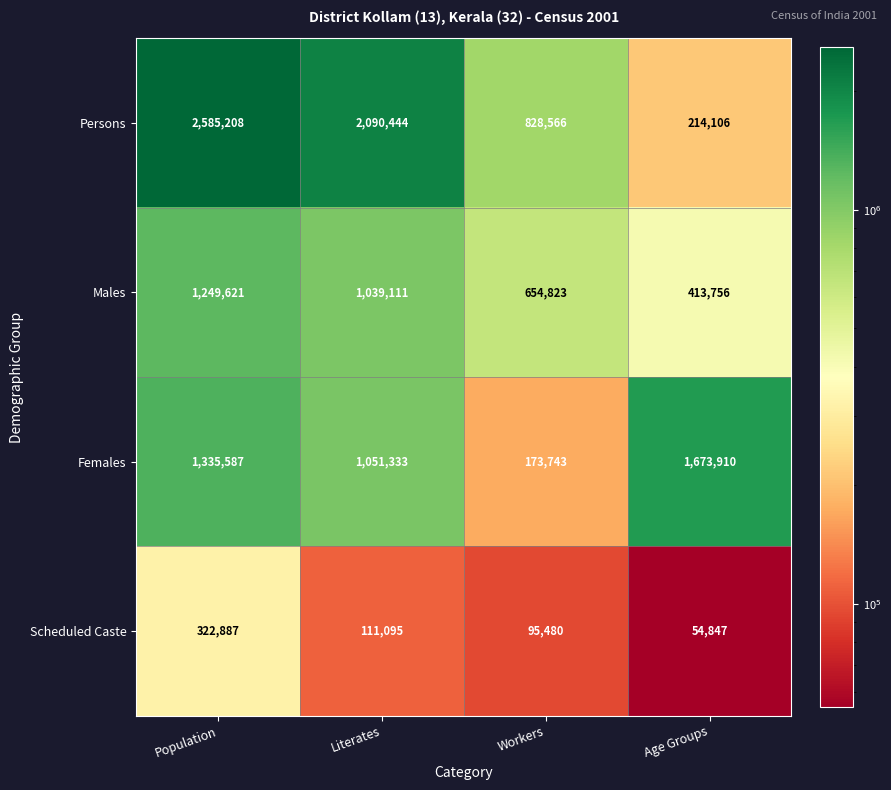

What is the difference between the second highest and minimum values in the Scheduled Caste series?

56248